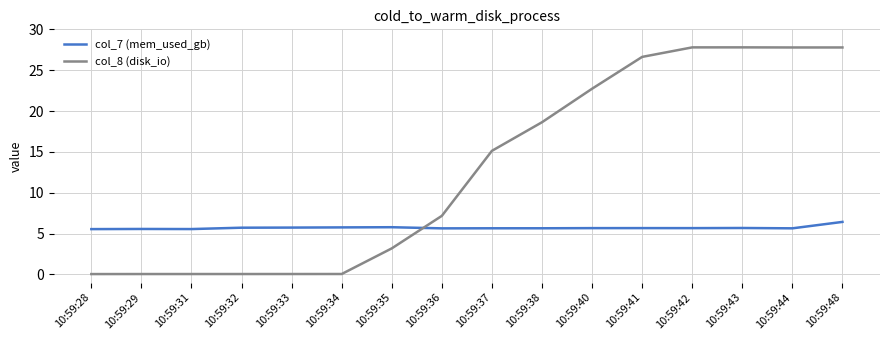

The value of col_7 (mem_used_gb) at 10:59:32 is 5.7. True or false?

True